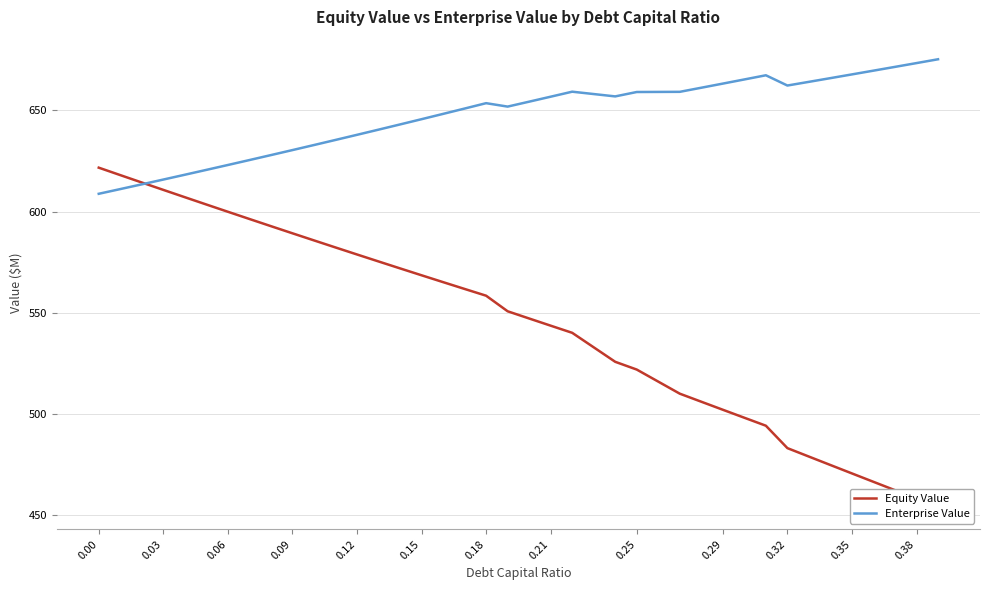

What is the lowest value of the Enterprise Value series?

608.8